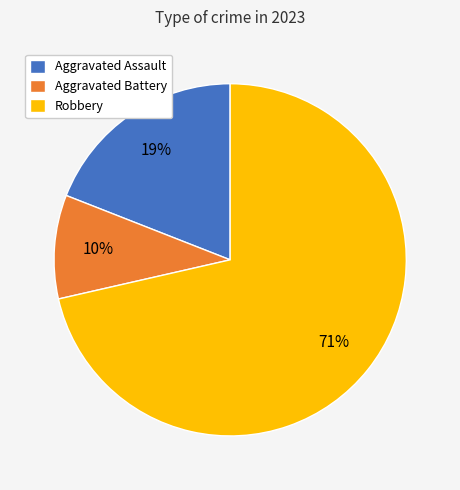

How many segments does this pie chart have?

3